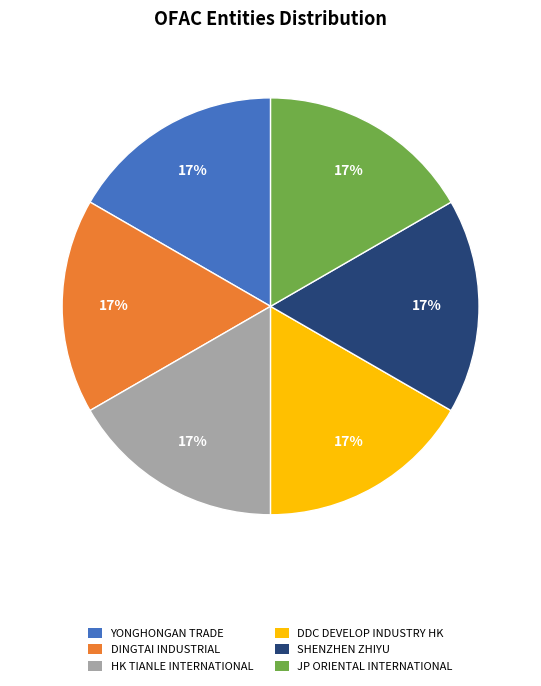

To the nearest percent, what is the average slice percentage?

17%